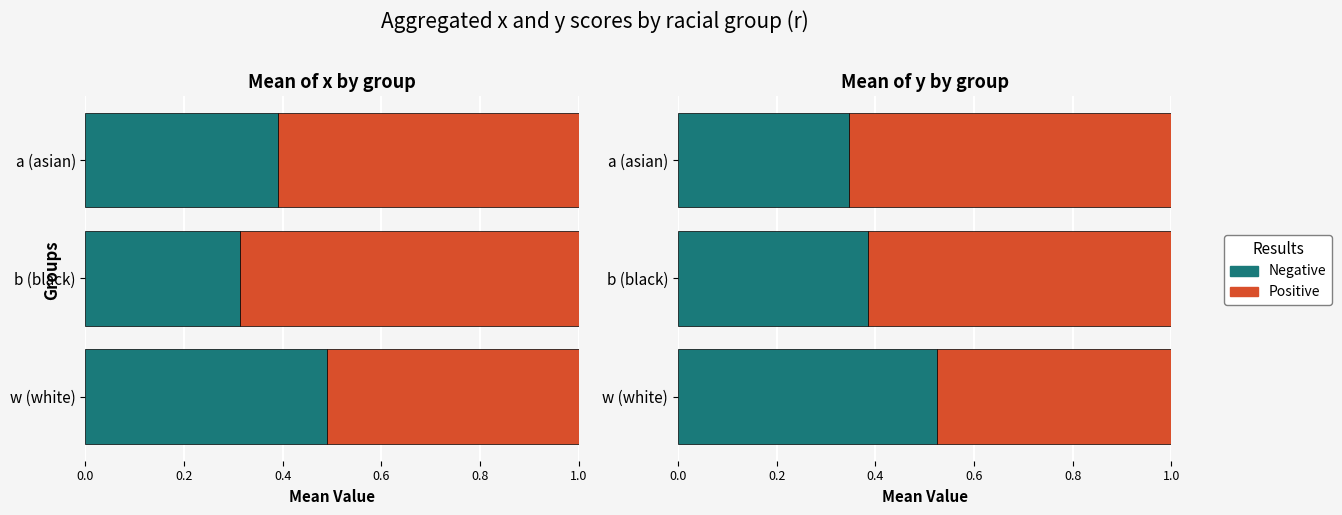

What is the lowest value of the Positive series?

0.5